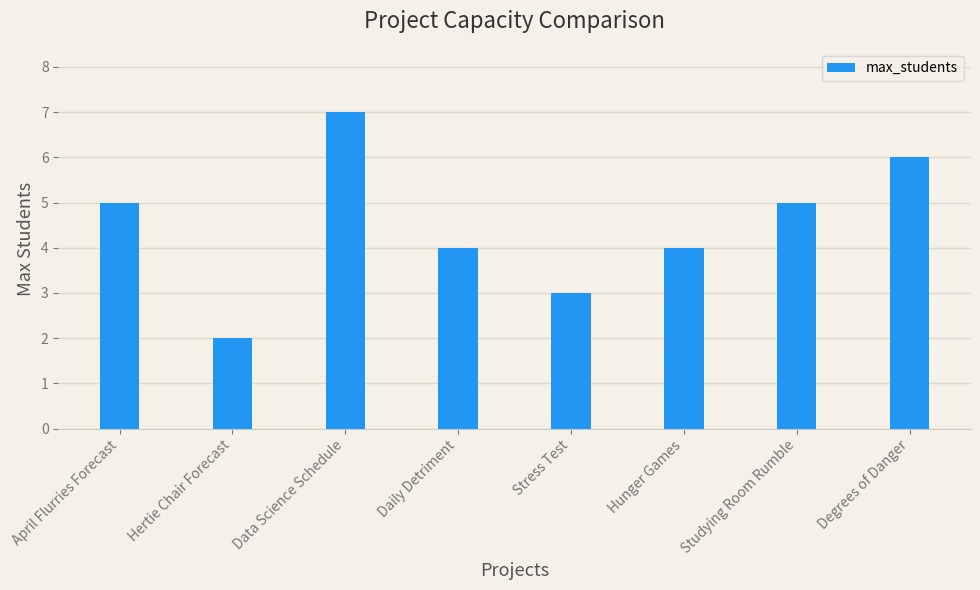

What is the approximate value at April Flurries Forecast?

5